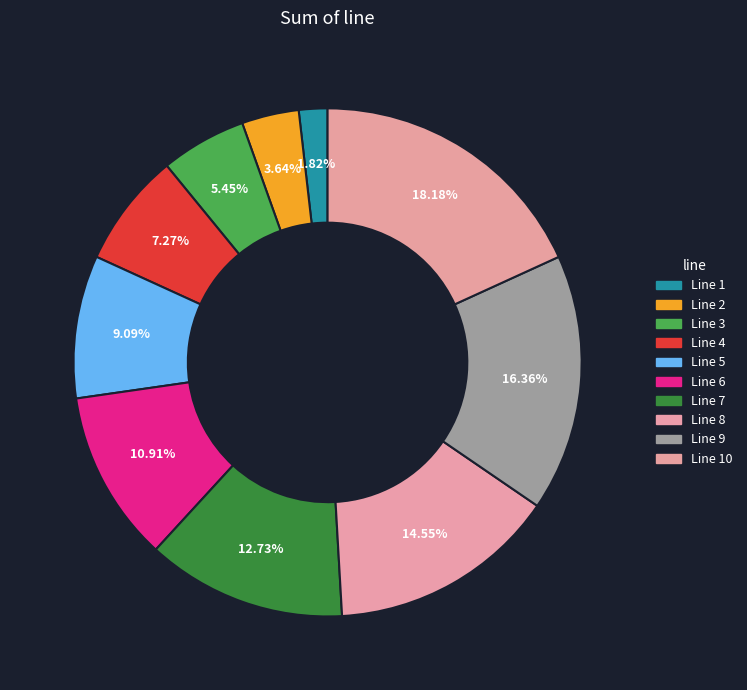

True or false: Line 3 accounts for 5% of the total.

True